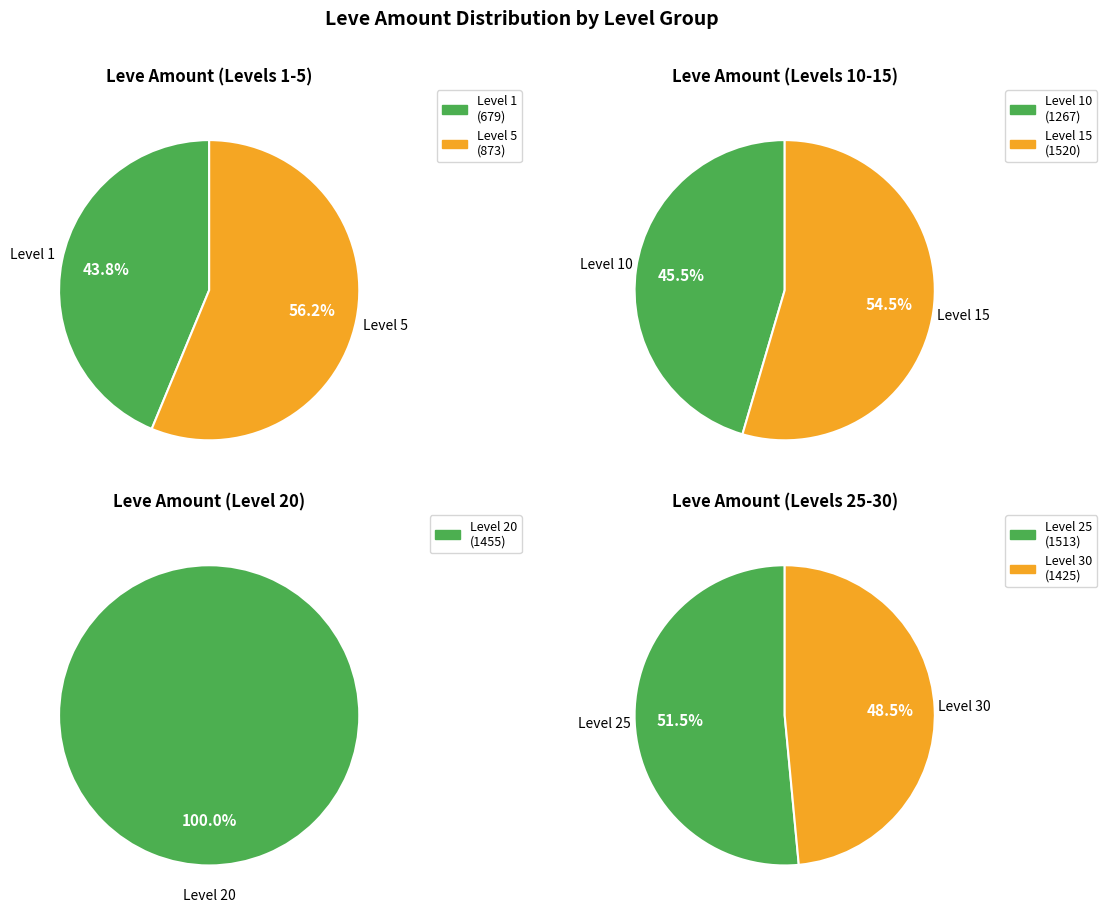

Does 4 account for over 50% of the chart?

No